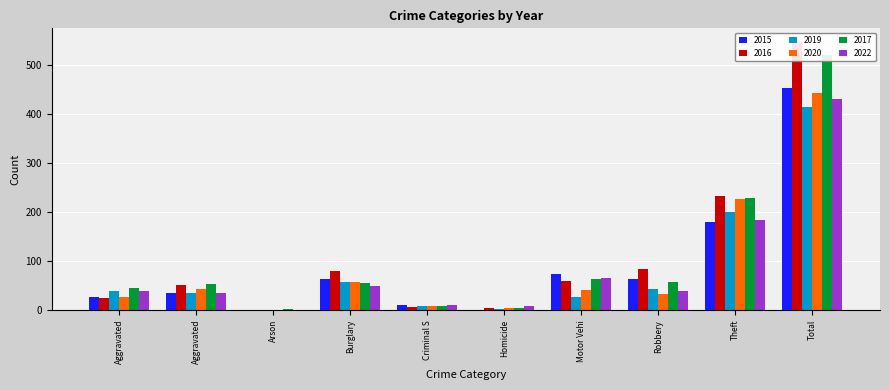

Count the number of categories in the chart.

10